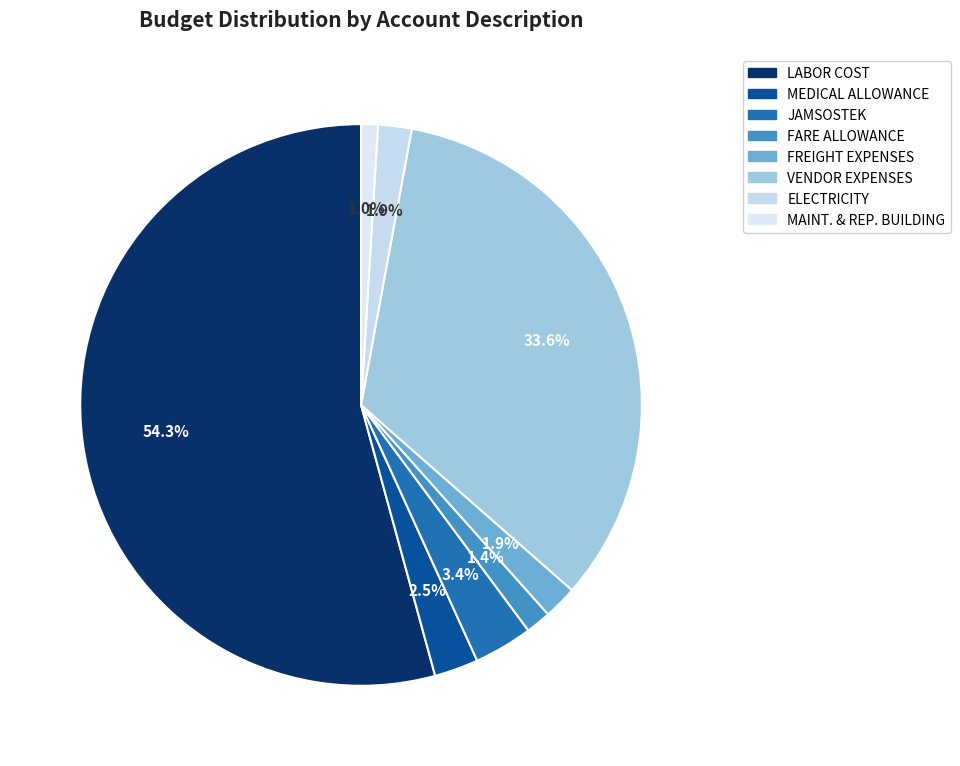

How many segments does this pie chart have?

8